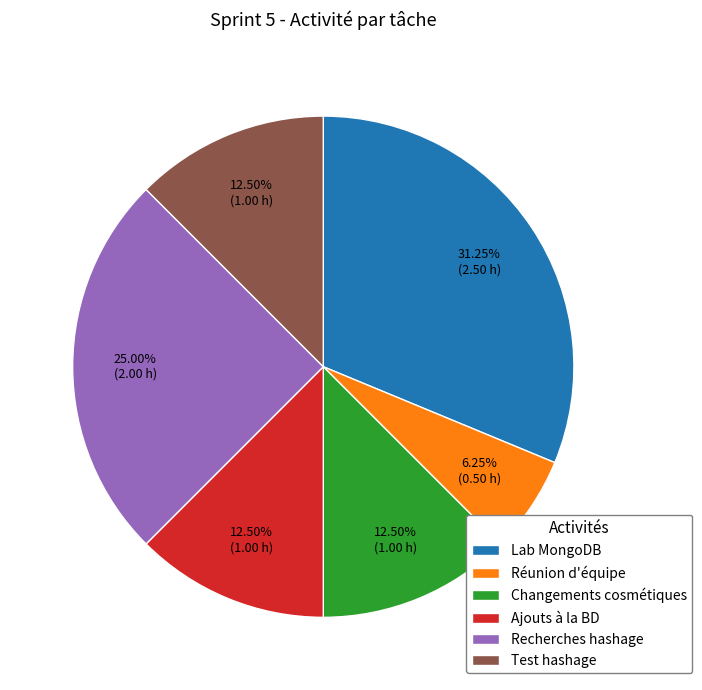

Approximately how many times larger is the value at Ajouts à la BD compared to Recherches hashage?

0.5